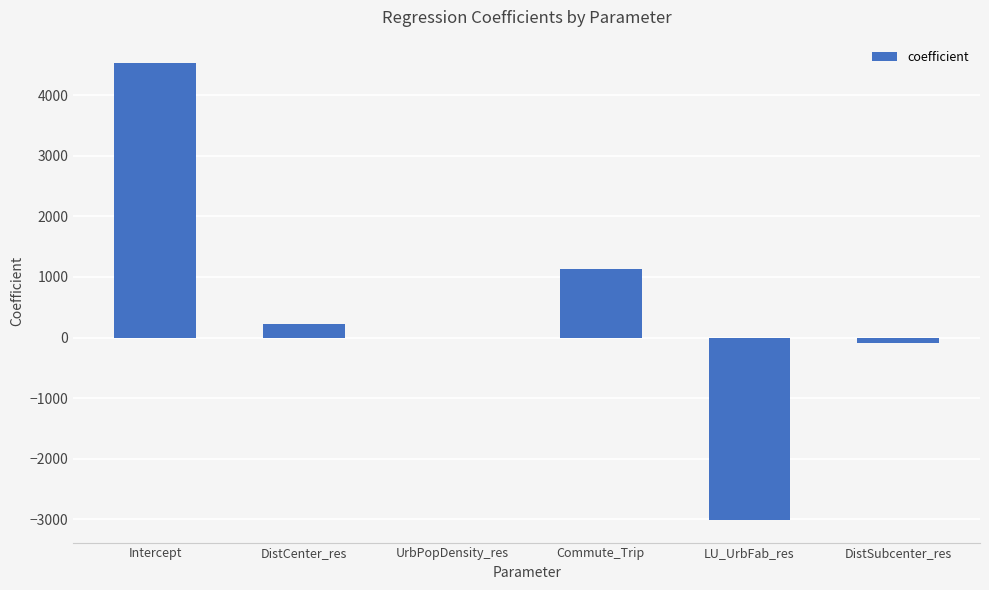

Where is the data nearest to the value 766?

Commute_Trip